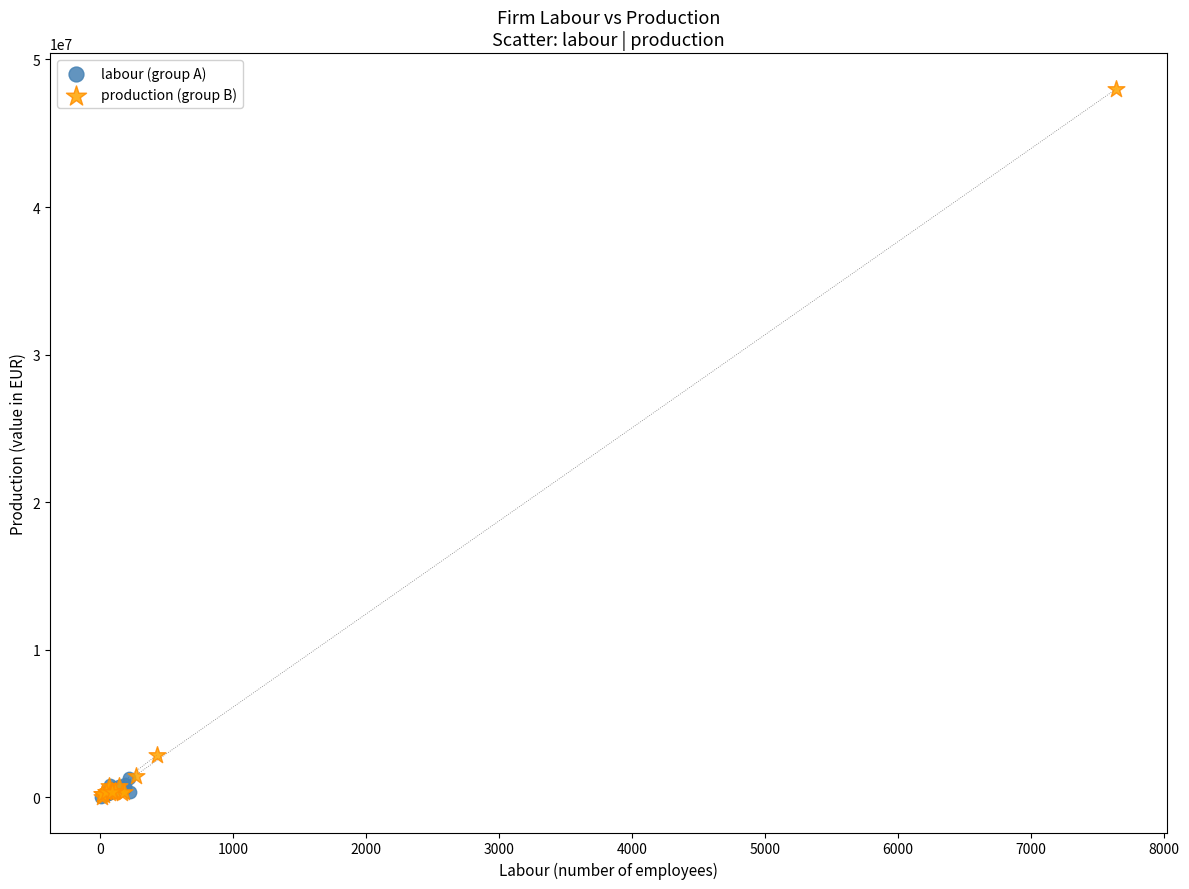

Which series has the largest Y range (max minus min)?

production (group B)